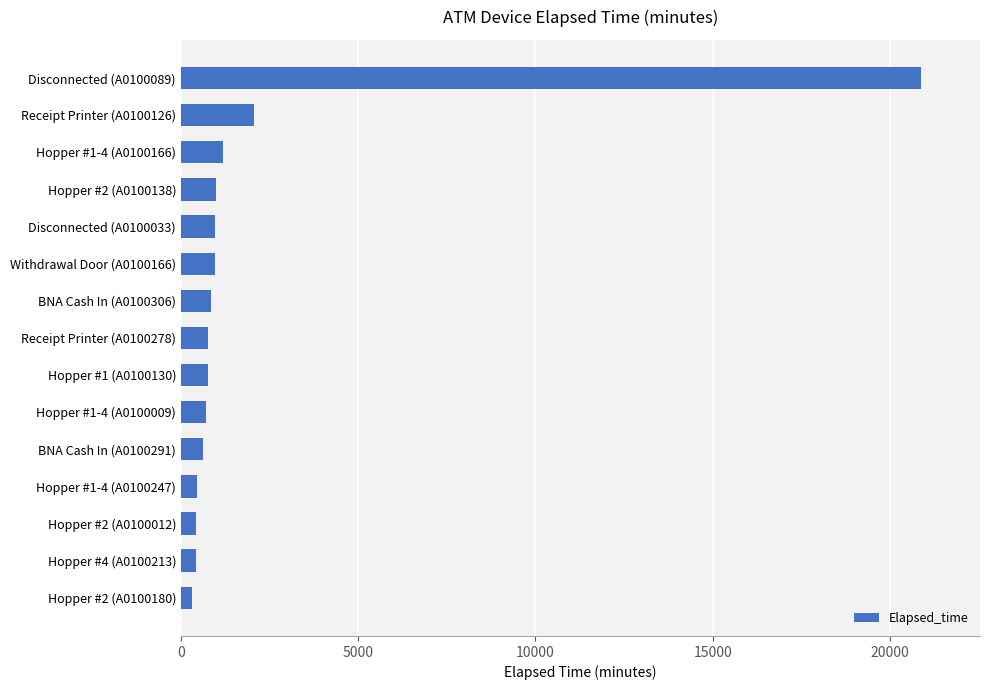

Which has a higher value, Disconnected (A0100033) or Disconnected (A0100089)?

Disconnected (A0100089)